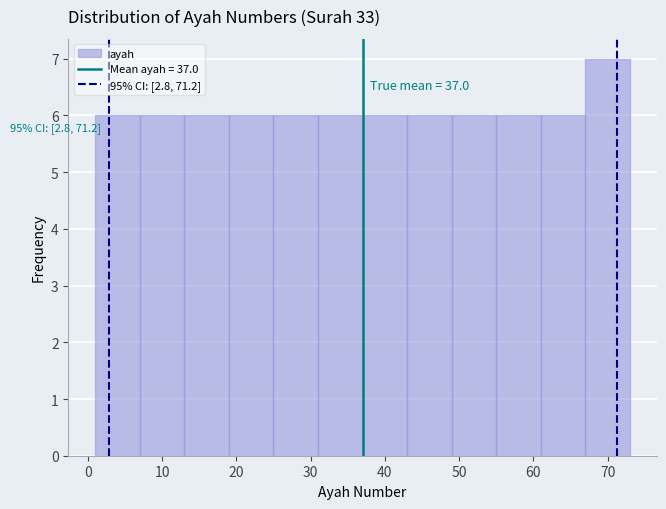

Which range on the x-axis has the tallest bar?

67 to 73